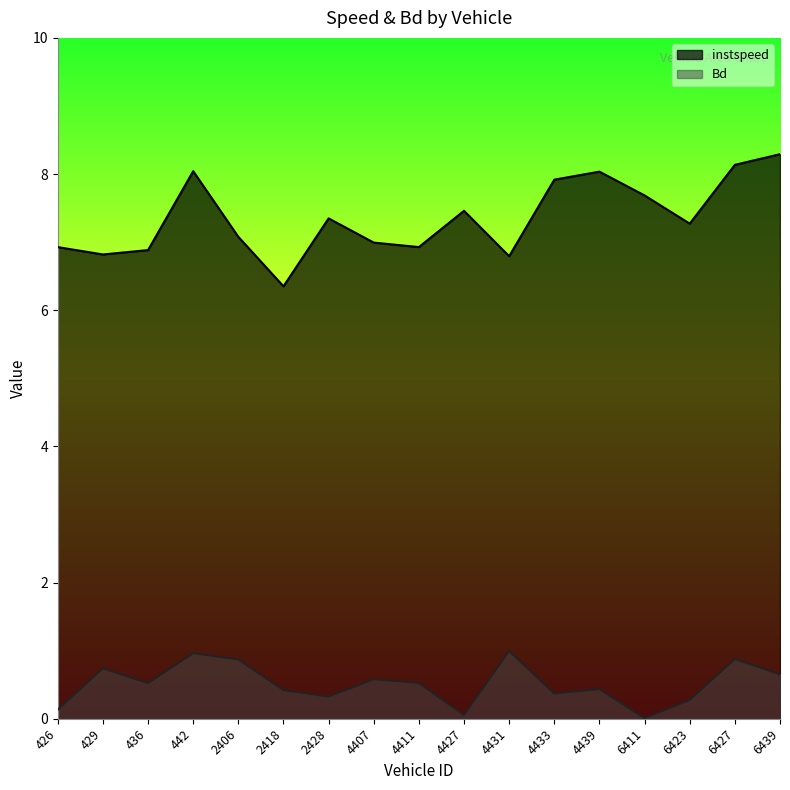

Does the chart have visible grid lines?

No